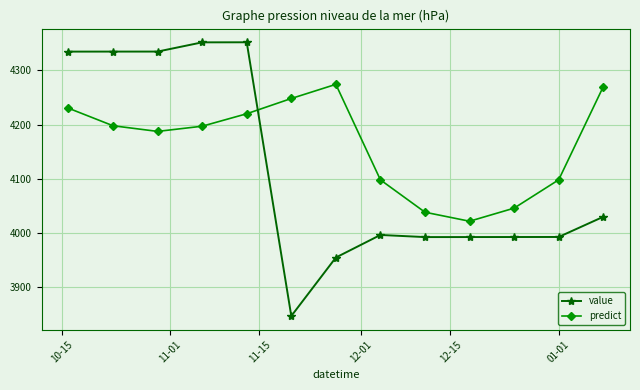

At how many categories does at least one series exceed 3887?

13